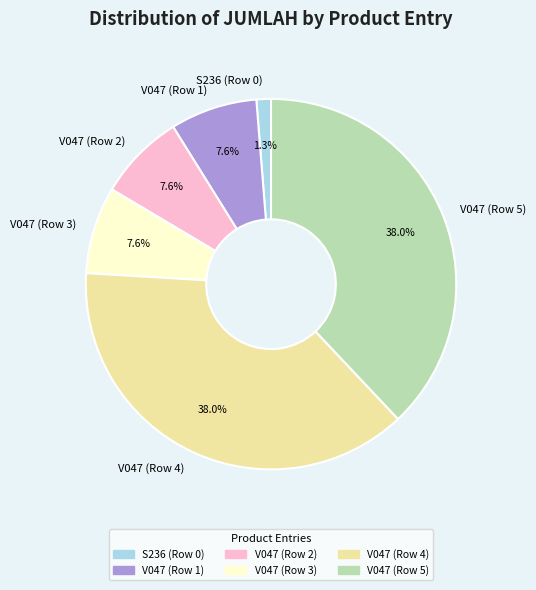

Which category has the smallest portion of the pie?

S236 (Row 0)